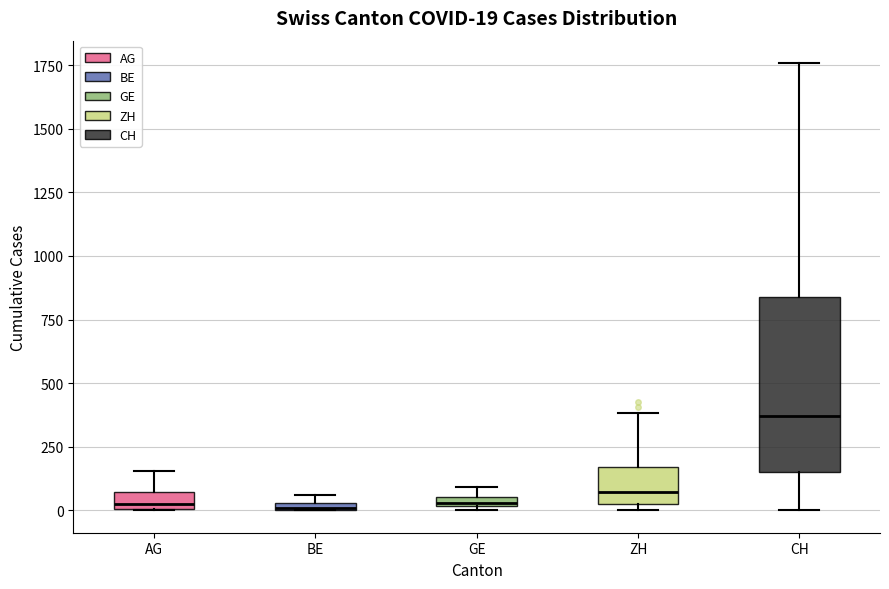

Which box's median line is the highest?

CH